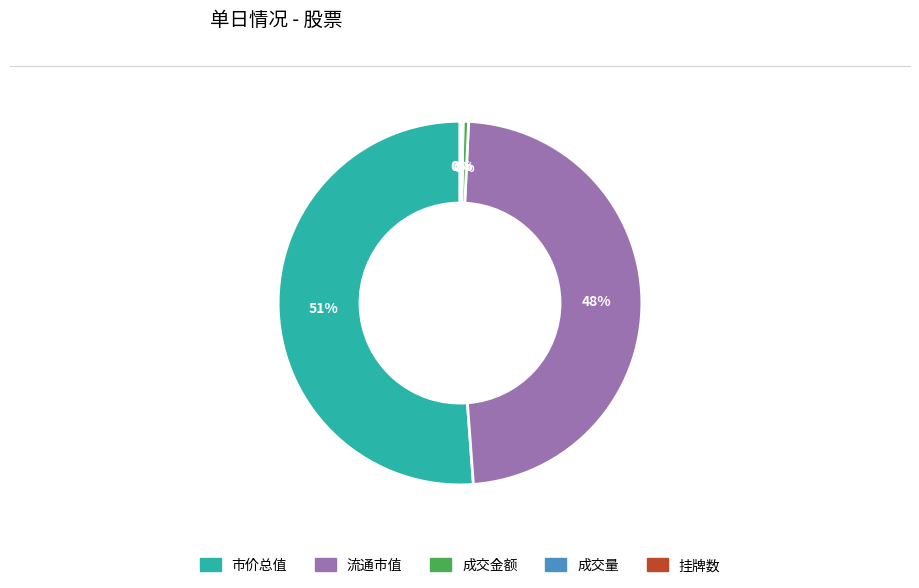

Is there a majority slice in this chart?

Yes